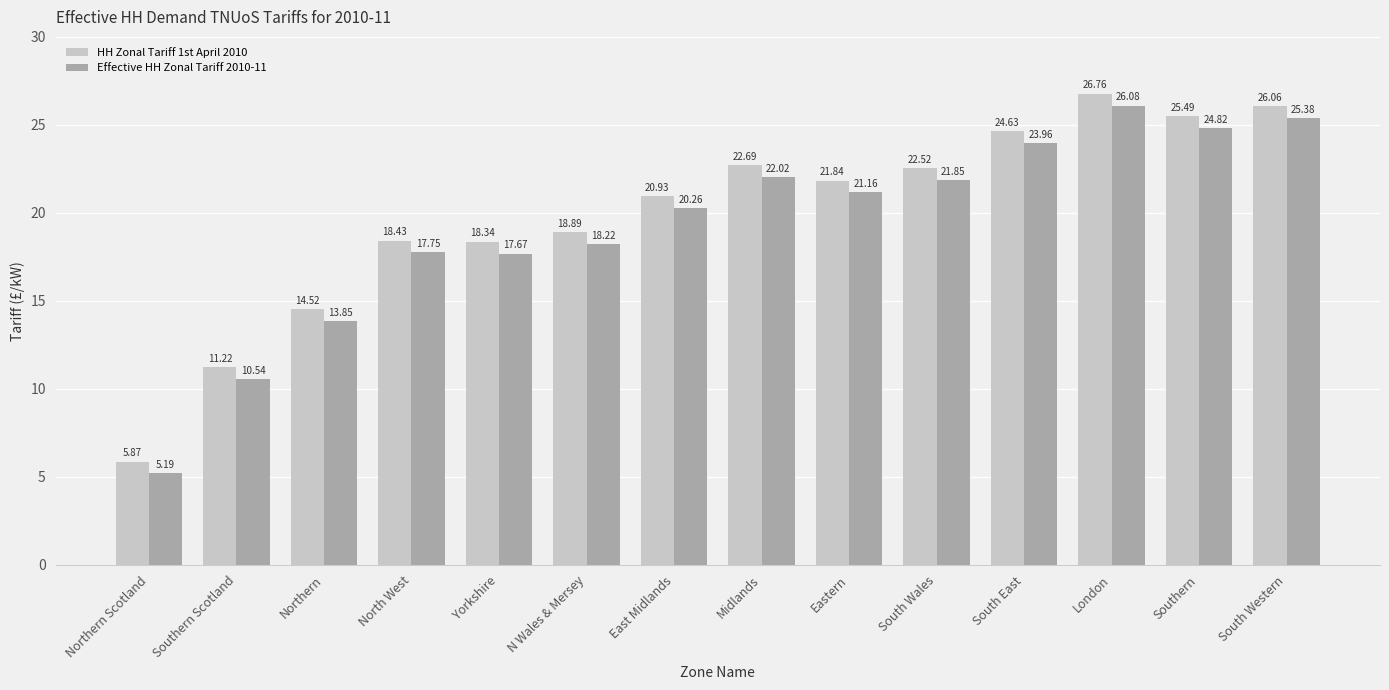

What is the smallest value displayed?

5.2